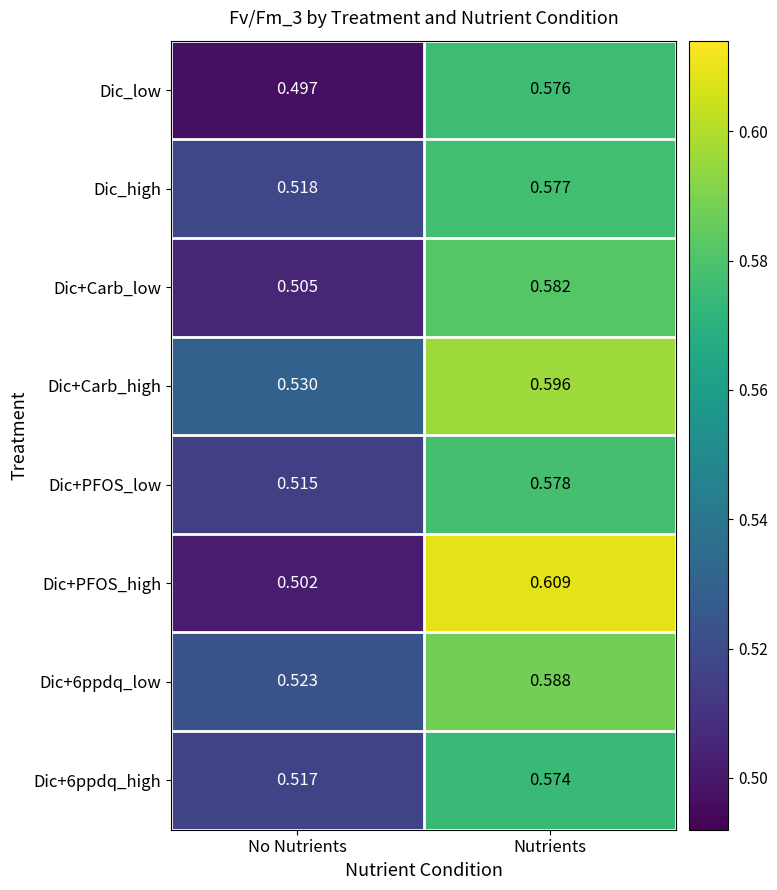

Count the number of data series in this chart.

8